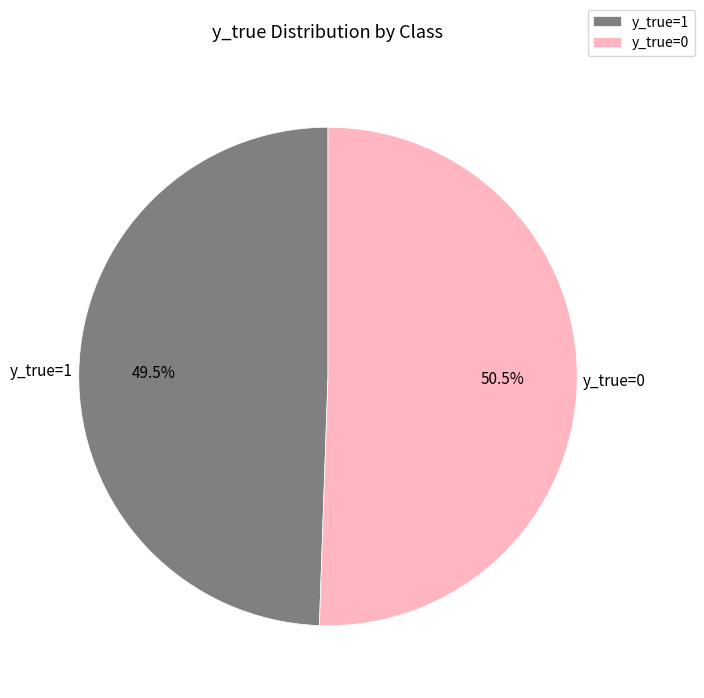

Which slice is the largest?

y_true=0